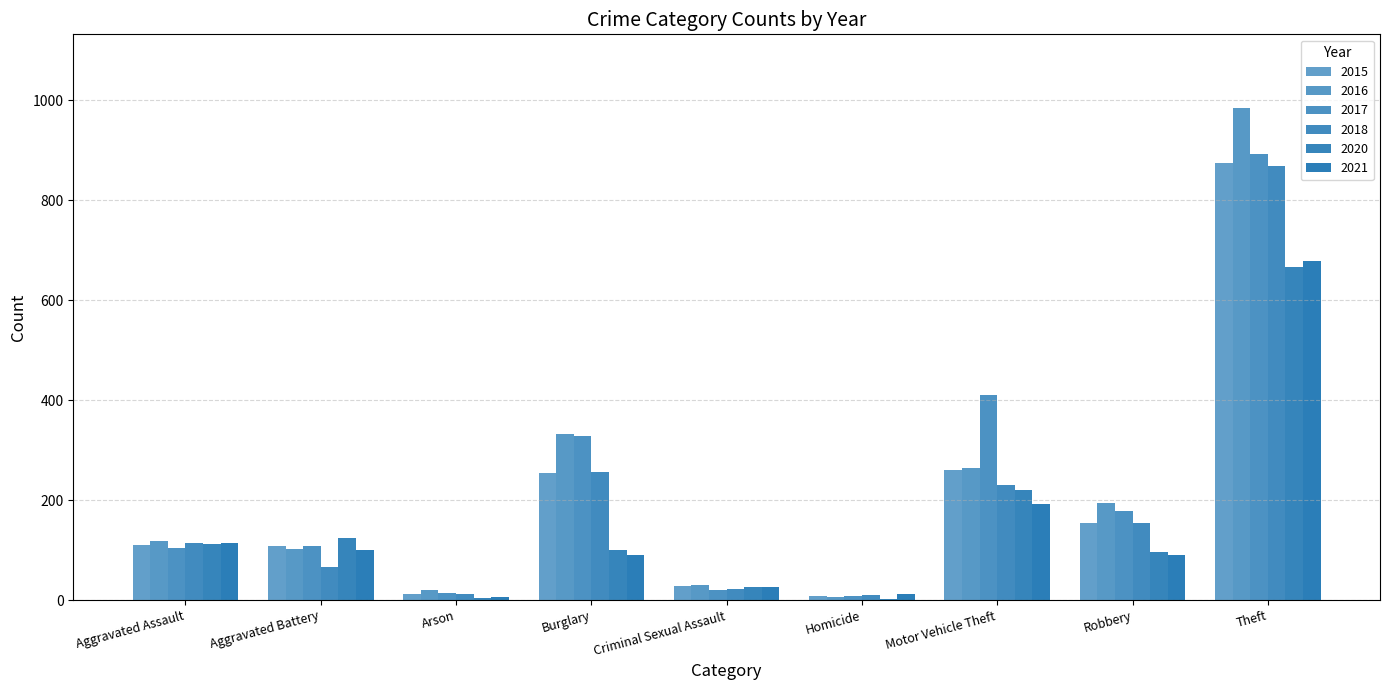

Reading left to right, list all the values displayed in this chart.

2015: Aggravated Assault=110	Aggravated Battery=108	Arson=13	Burglary=254	Criminal Sexual Assault=29	Homicide=9	Motor Vehicle Theft=261	Robbery=154	Theft=874
2016: Aggravated Assault=118	Aggravated Battery=102	Arson=20	Burglary=333	Criminal Sexual Assault=30	Homicide=7	Motor Vehicle Theft=265	Robbery=194	Theft=984
2017: Aggravated Assault=105	Aggravated Battery=108	Arson=14	Burglary=329	Criminal Sexual Assault=21	Homicide=8	Motor Vehicle Theft=411	Robbery=178	Theft=892
2018: Aggravated Assault=115	Aggravated Battery=67	Arson=12	Burglary=257	Criminal Sexual Assault=23	Homicide=10	Motor Vehicle Theft=231	Robbery=155	Theft=868
2020: Aggravated Assault=113	Aggravated Battery=125	Arson=4	Burglary=100	Criminal Sexual Assault=27	Homicide=2	Motor Vehicle Theft=221	Robbery=97	Theft=666
2021: Aggravated Assault=115	Aggravated Battery=100	Arson=6	Burglary=90	Criminal Sexual Assault=27	Homicide=13	Motor Vehicle Theft=193	Robbery=91	Theft=678